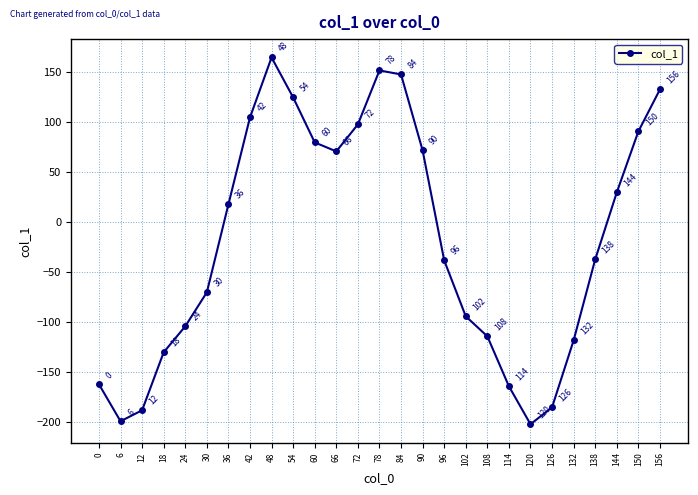

What is the value of the 13th point from the left?

98